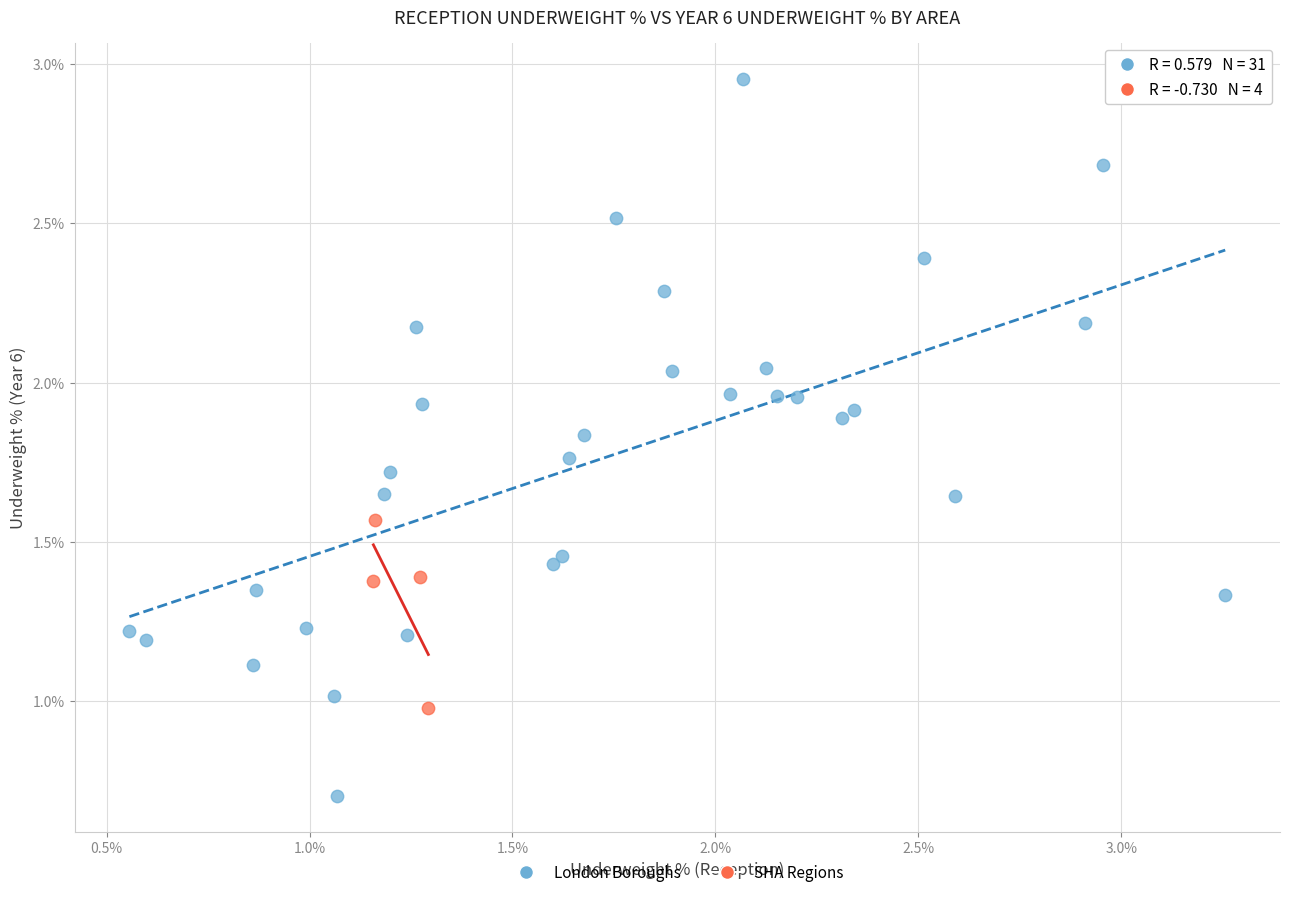

Which series has the widest spread of Y values?

London Boroughs